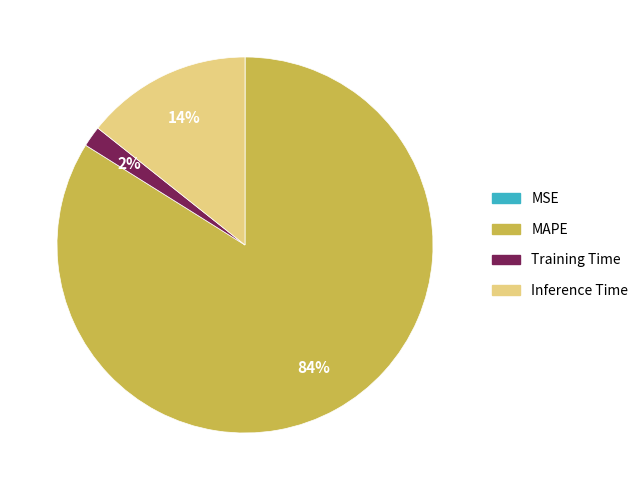

To the nearest percent, what is the average slice percentage?

25%